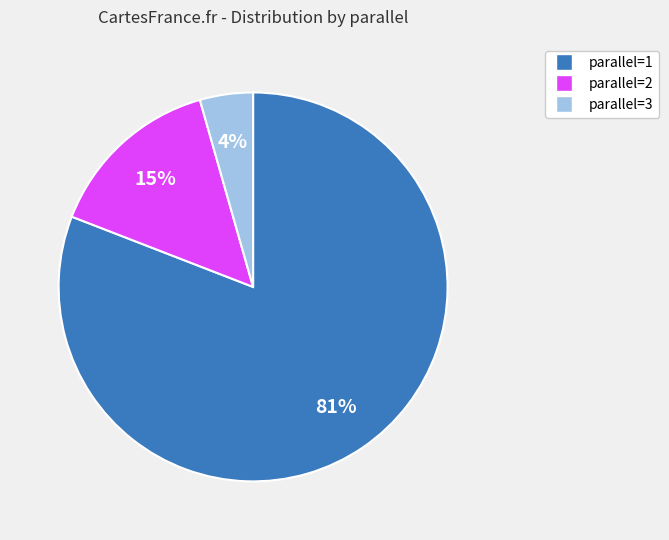

To the nearest percent, what is the average slice percentage?

33%